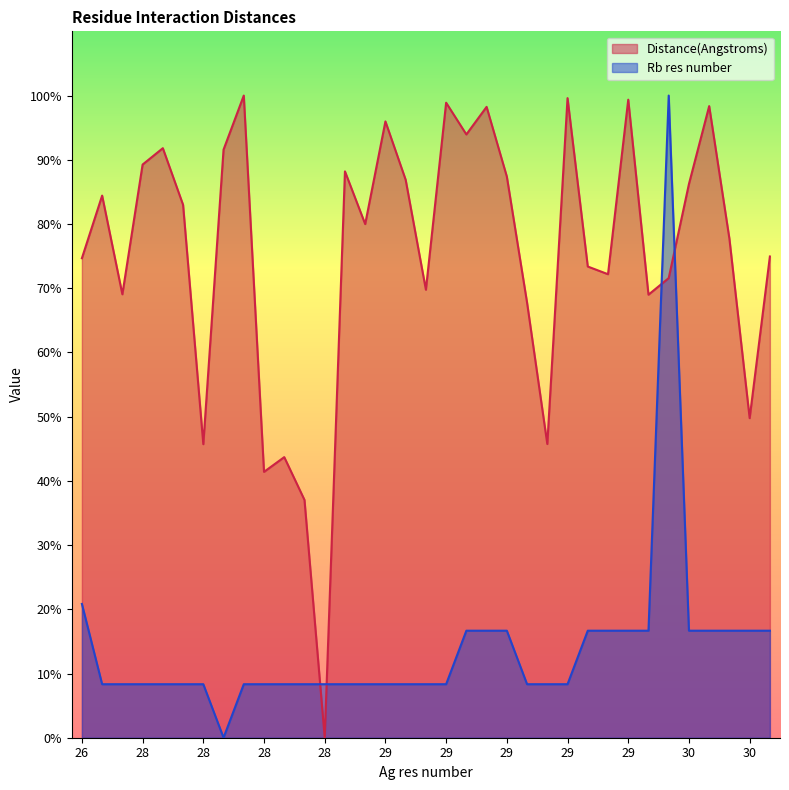

How many lines are shown in the chart?

2